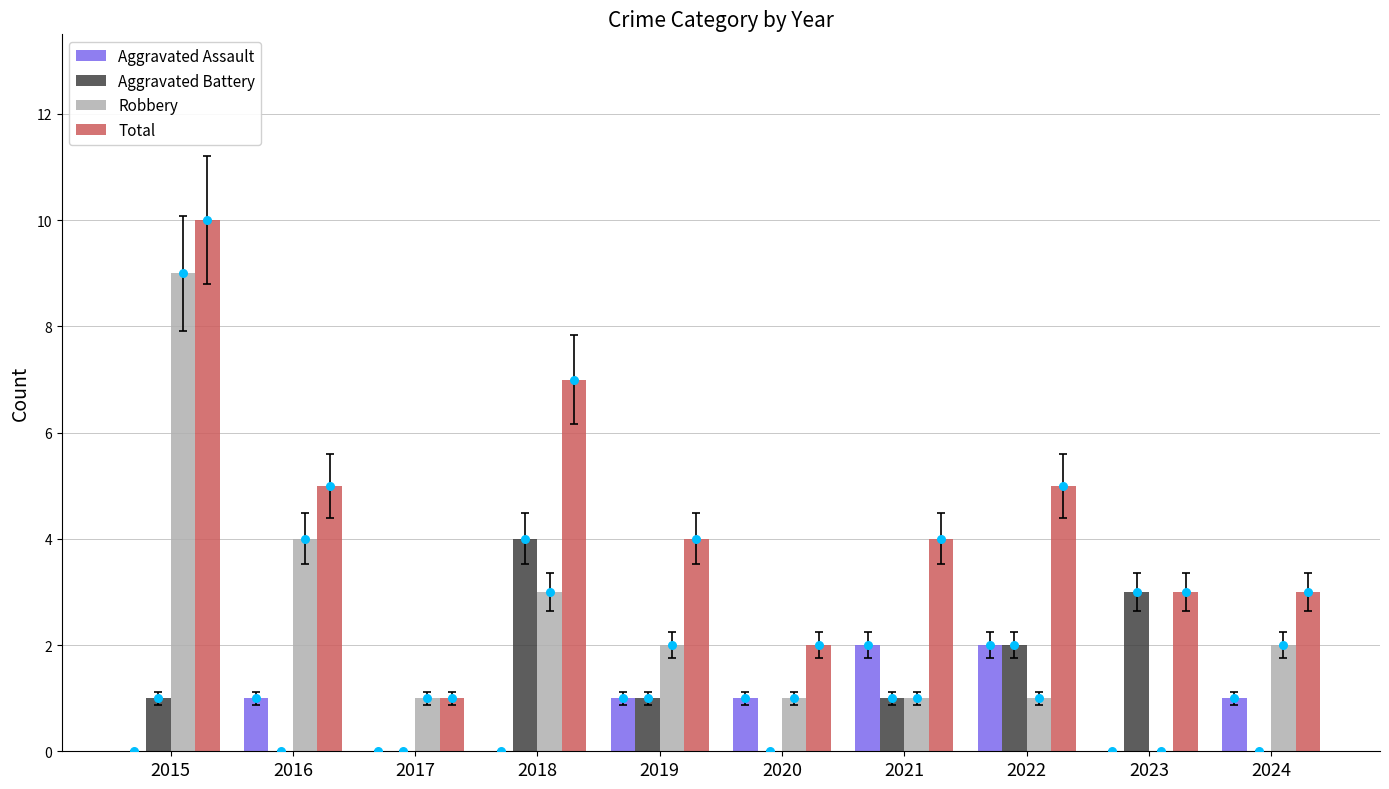

Which series reaches the minimum Y coordinate?

Aggravated Assault